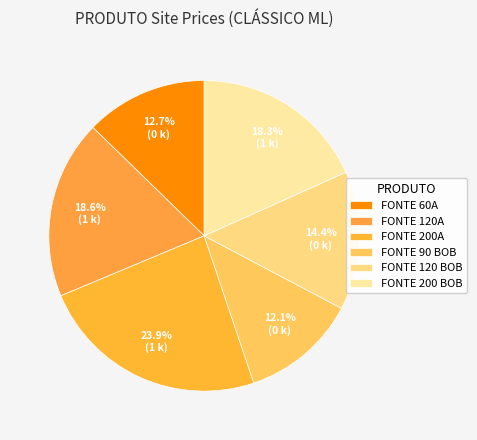

To the nearest percent, what percentage of the pie is FONTE 200A?

24%